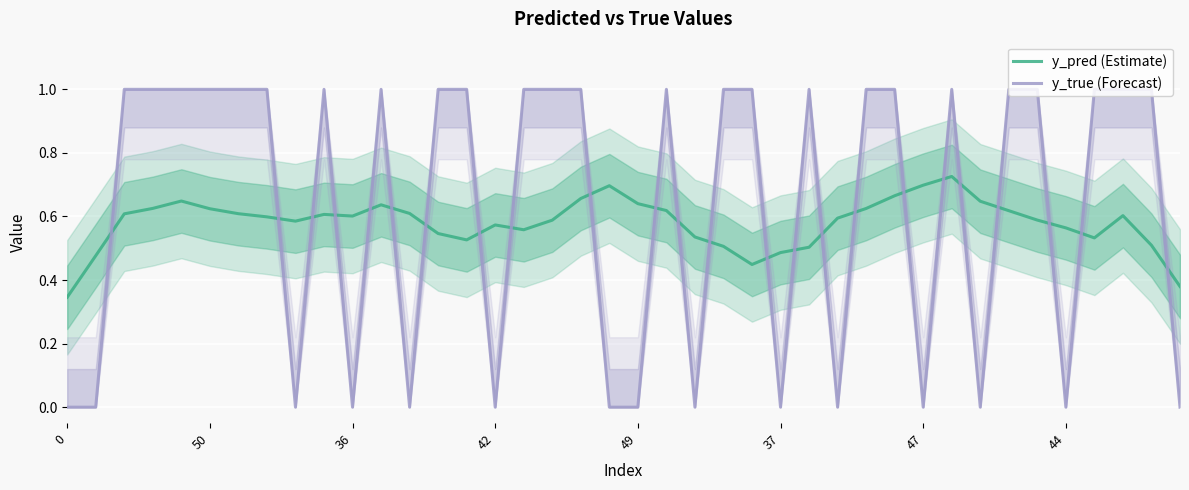

How many lines are shown in the chart?

2